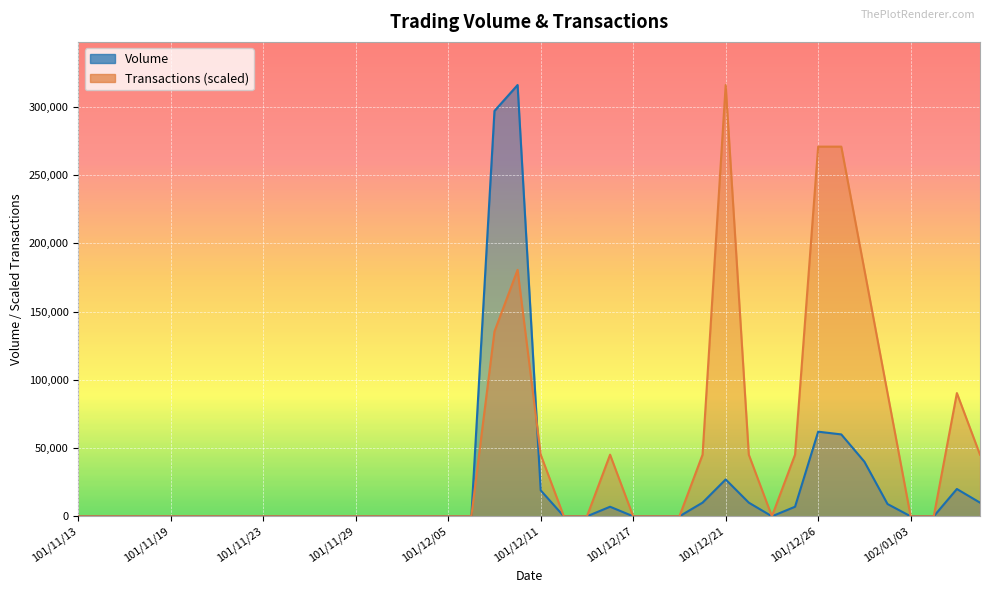

True or false: Transactions has more than 1 interior local peaks.

True